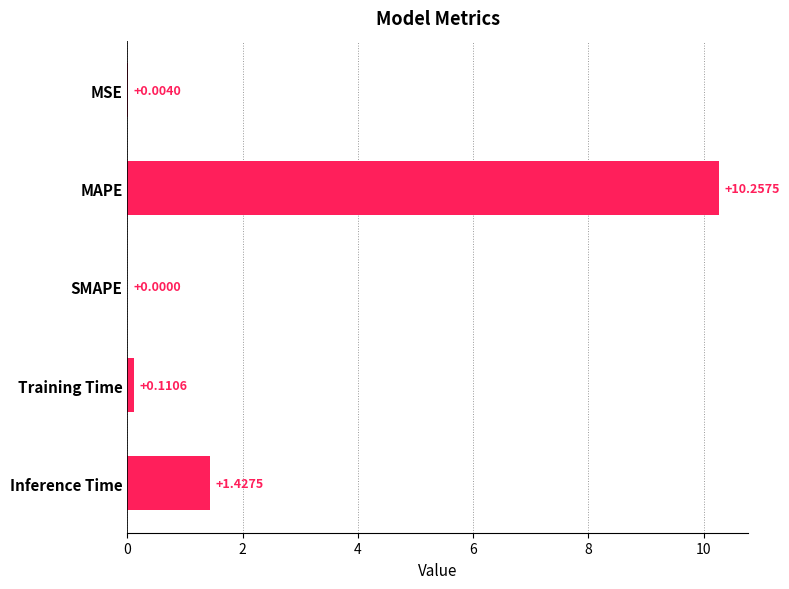

What is the sum of all values?

11.8